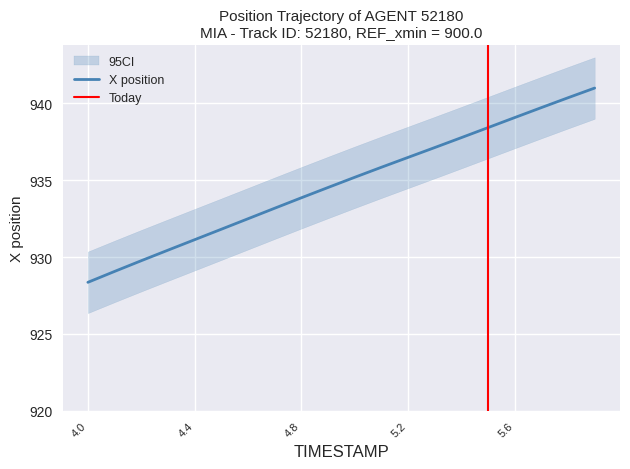

Is it true that X equals 441.9 at 4.7?

False